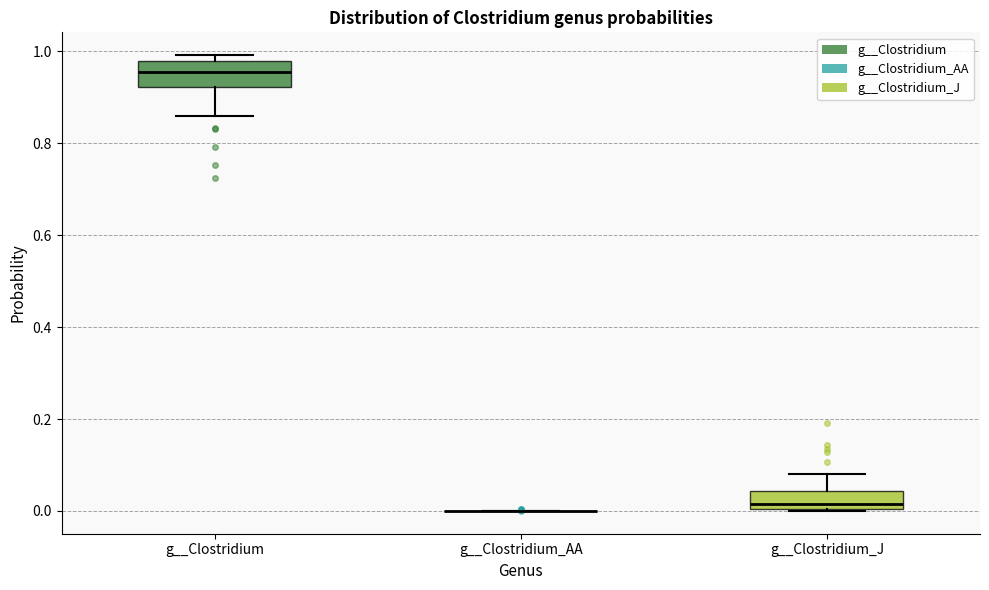

Reading left to right, transcribe this box plot: for each box, give where its median line is, the range the box spans, and where its two whiskers end, as read against the y-axis. The values are not printed on the chart, so give them approximately, as read against the axis.

g__Clostridium: median 0.96, box 0.92 to 0.98, whiskers 0.86 to 1.00
g__Clostridium_AA: box collapsed to a line at 0.00, whiskers 0.00 to 0.00
g__Clostridium_J: median 0.02, box 0.00 to 0.04, whiskers 0.00 to 0.08